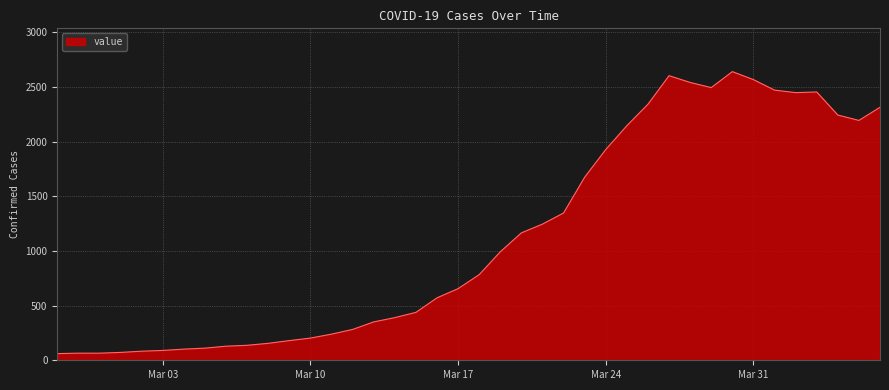

What is the difference between the maximum and minimum values?

2578